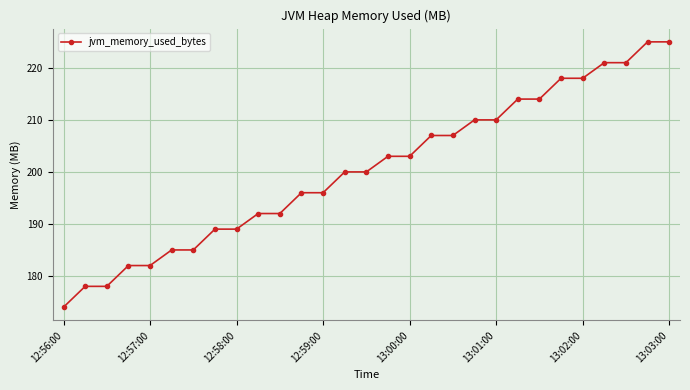

What is the value of the 5th point from the left?

182